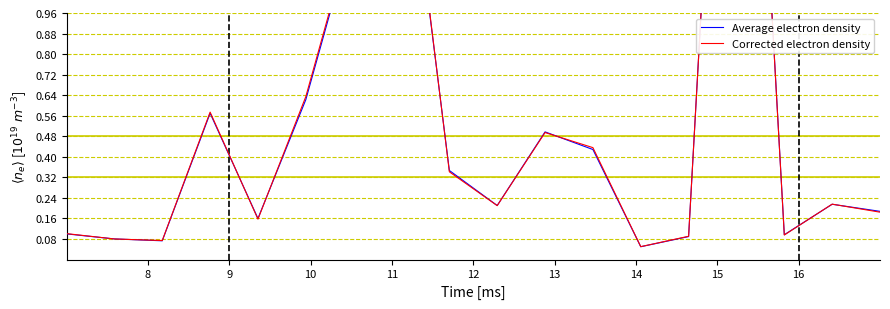

What is the difference between the Corrected electron density values at 15 and 17?

1.7